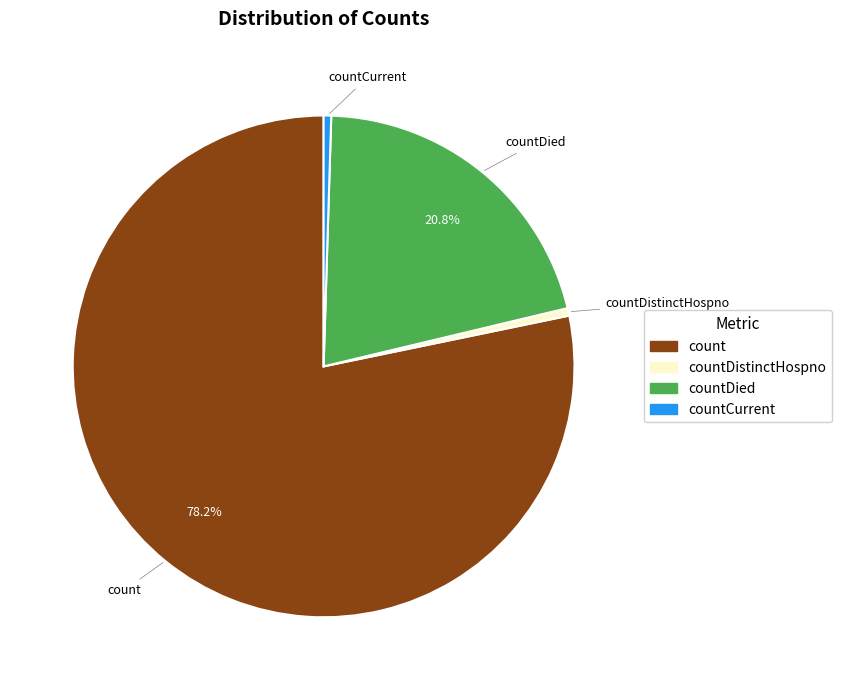

Is there any slice that represents more than half of the pie?

Yes